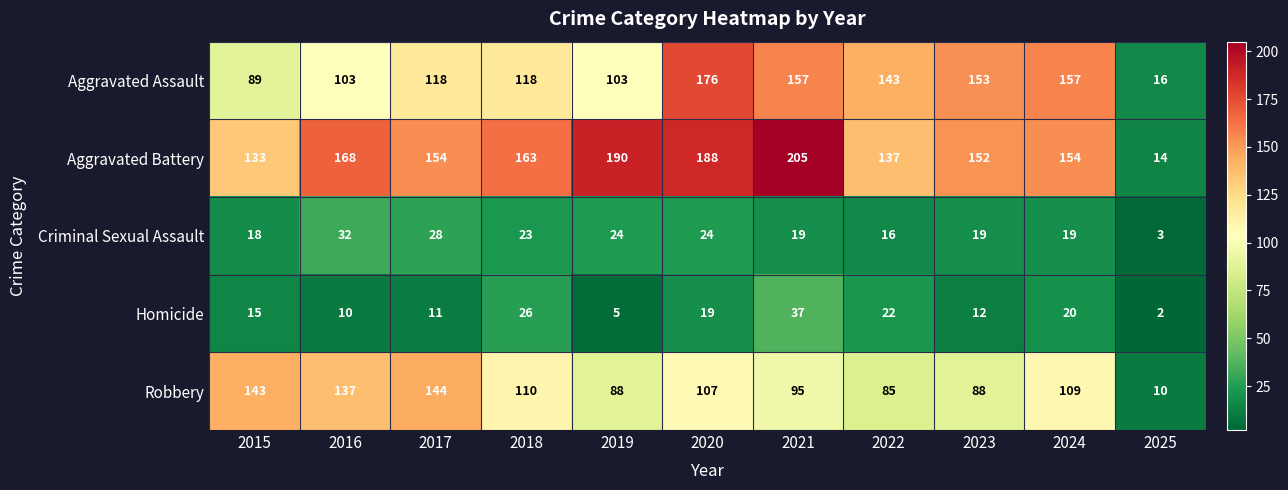

How many values in the Criminal Sexual Assault series are below 19?

3